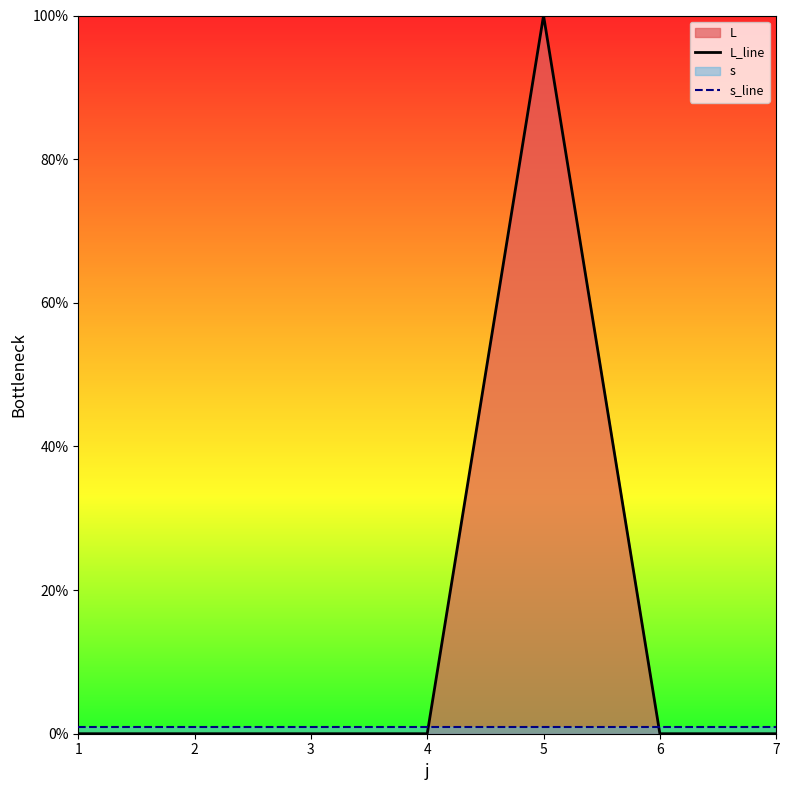

Rank the series at 5 from lowest to highest value.

s_line, L_line